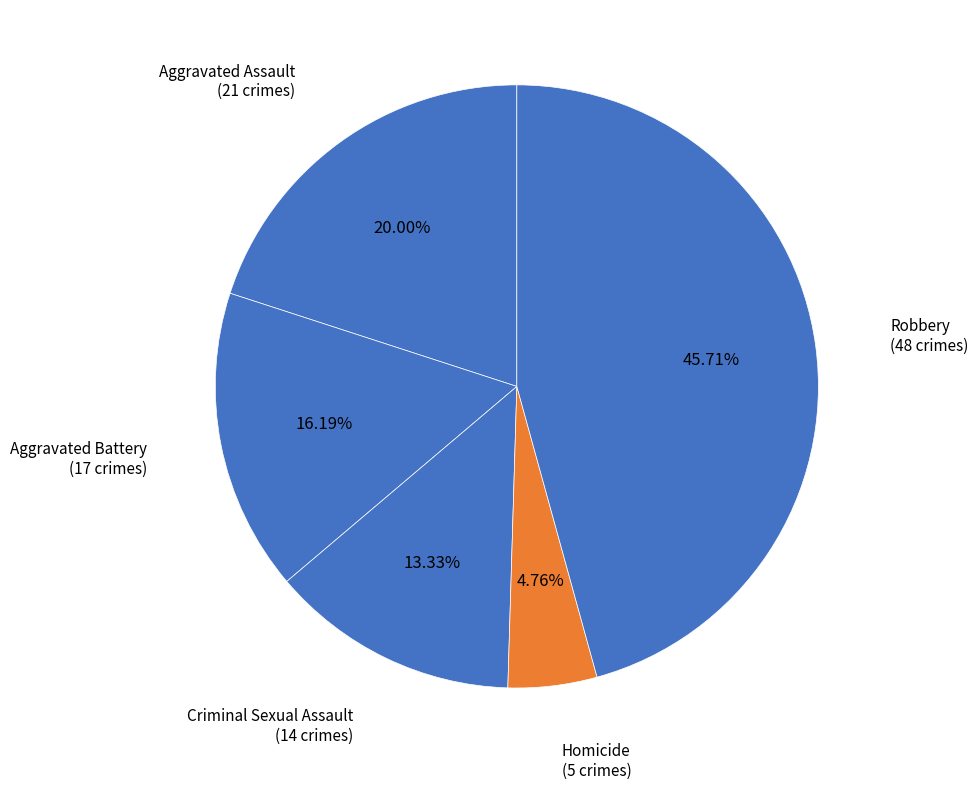

True or false: Robbery accounts for 46% of the total.

True